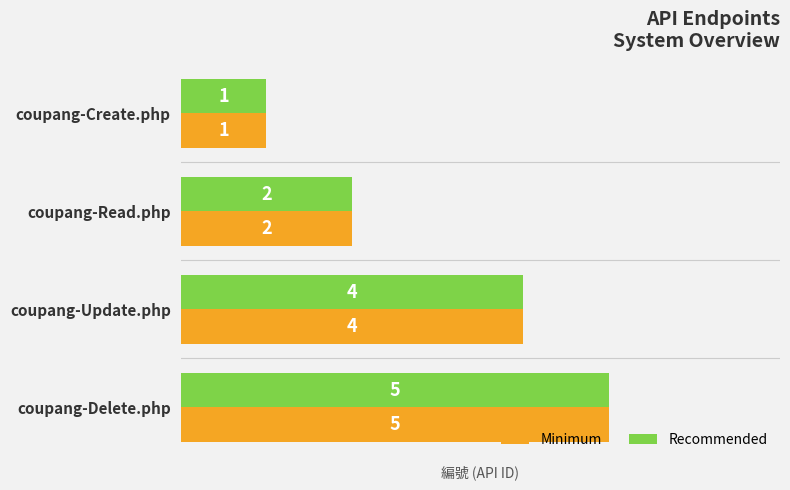

Rank the categories by Recommended value from lowest to highest.

coupang-Create.php, coupang-Read.php, coupang-Update.php, coupang-Delete.php